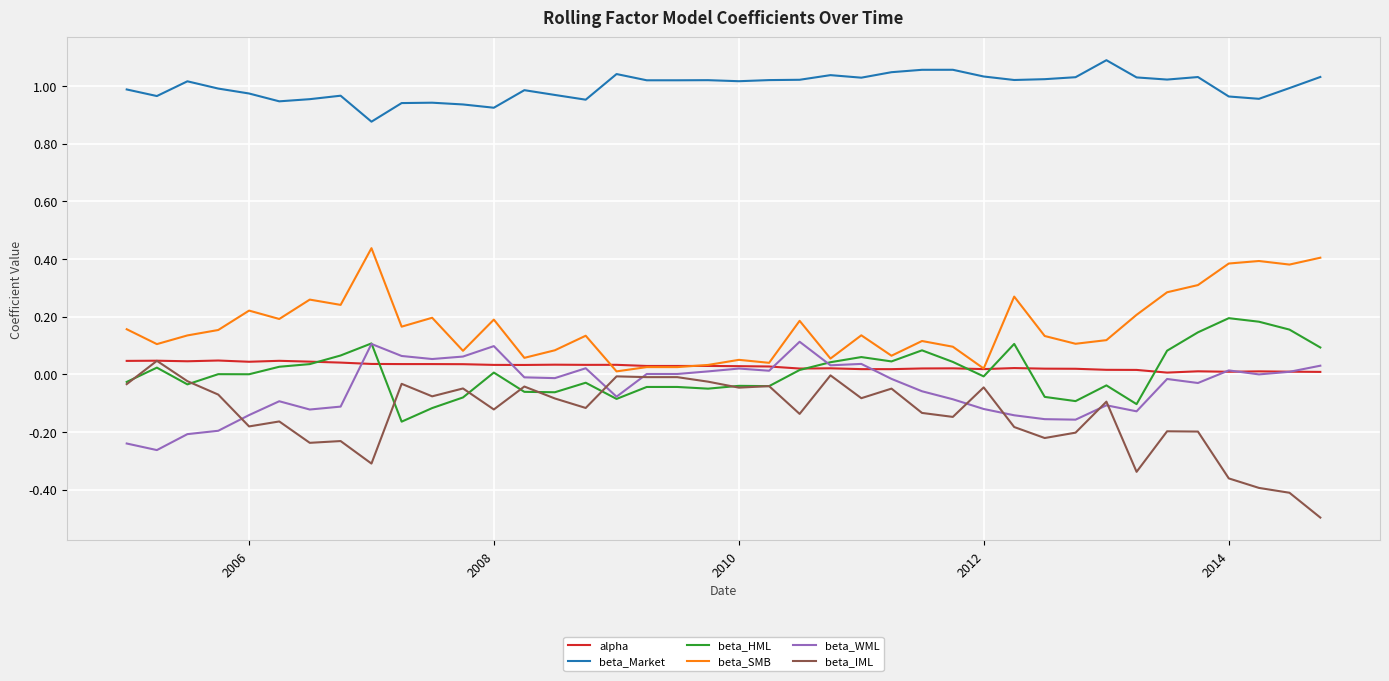

Which series has the widest spread of values?

beta_IML